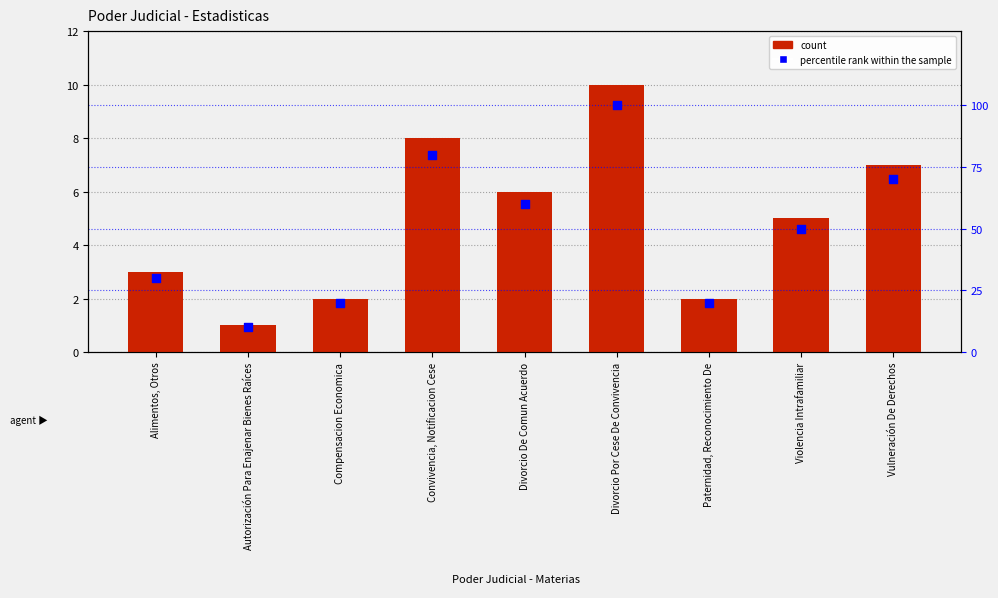

Which series has the widest spread of Y values?

percentile rank within the sample